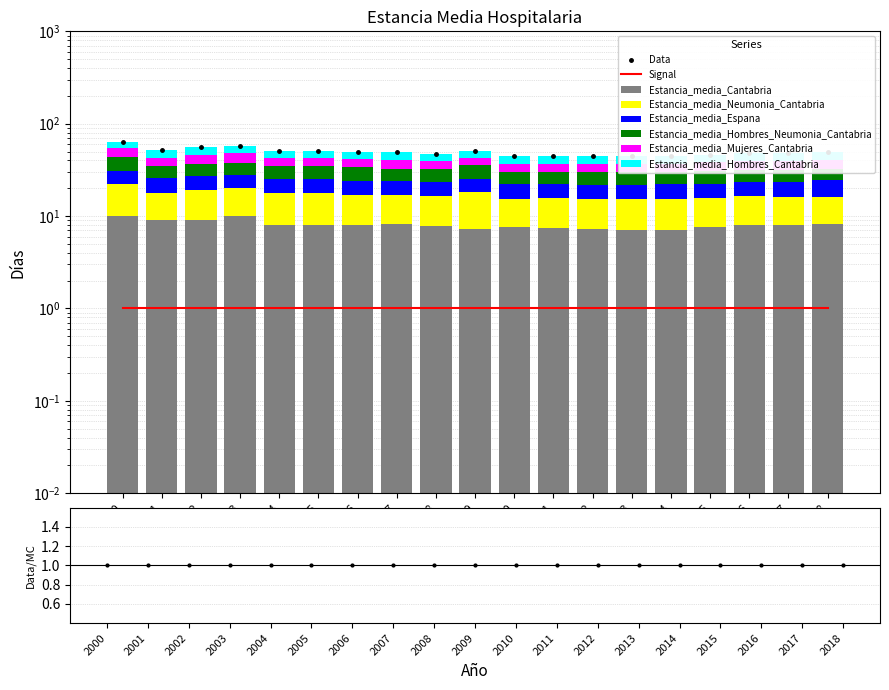

True or false: Estancia_media_Neumonia_Cantabria has a value of 1.7 at 2014.

False